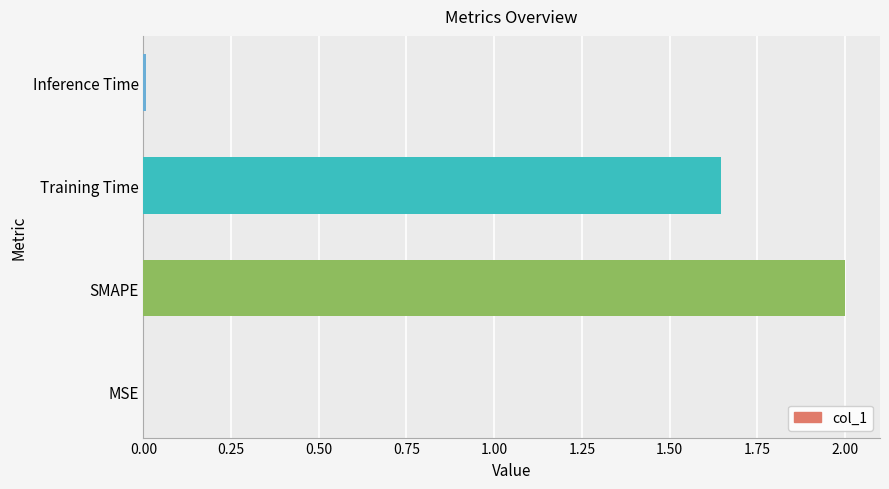

Count the number of data series in this chart.

1